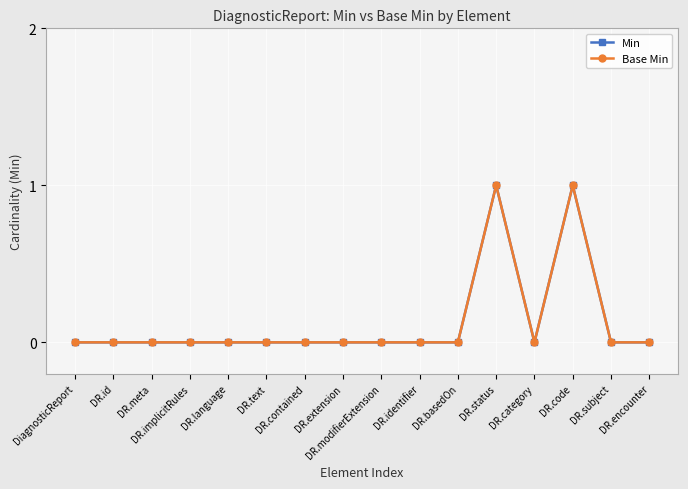

True or false: Min and Base Min cross at least once.

False